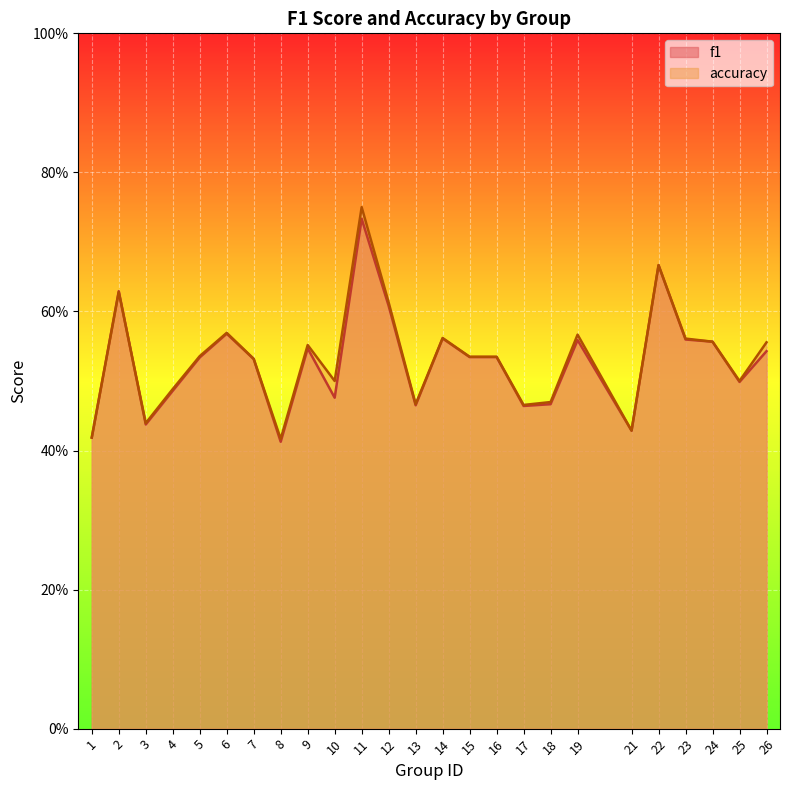

How many interior local valleys does the accuracy series have?

7